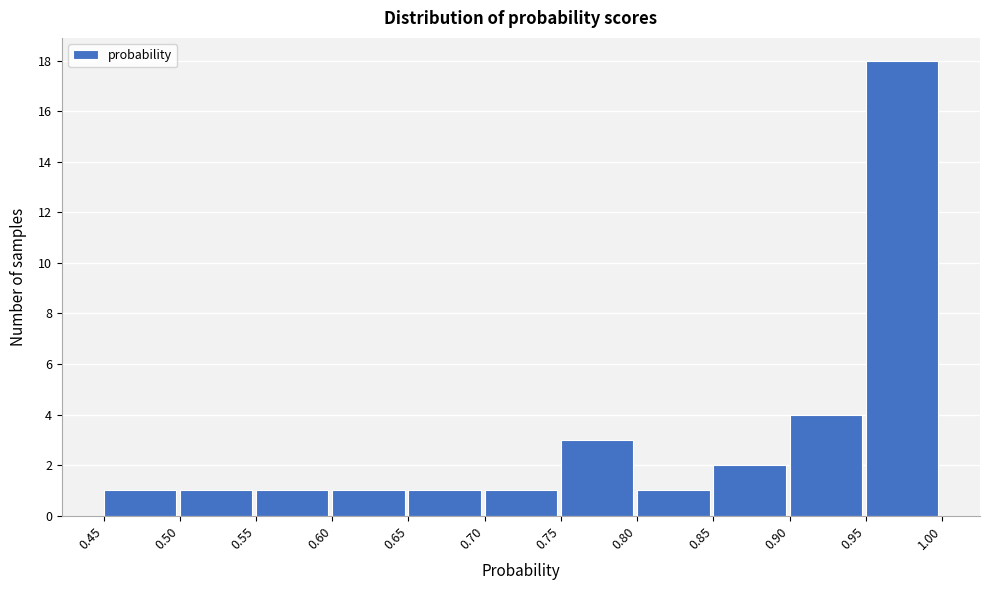

Reading left to right, list every bar in this chart as the range it spans on the x-axis followed by its height. The values are not printed on the chart, so give them approximately, as read against the axis.

0.45 to 0.50: 1
0.50 to 0.55: 1
0.55 to 0.60: 1
0.60 to 0.65: 1
0.65 to 0.70: 1
0.70 to 0.75: 1
0.75 to 0.80: 3
0.80 to 0.85: 1
0.85 to 0.90: 2
0.90 to 0.95: 4
0.95 to 1.00: 18